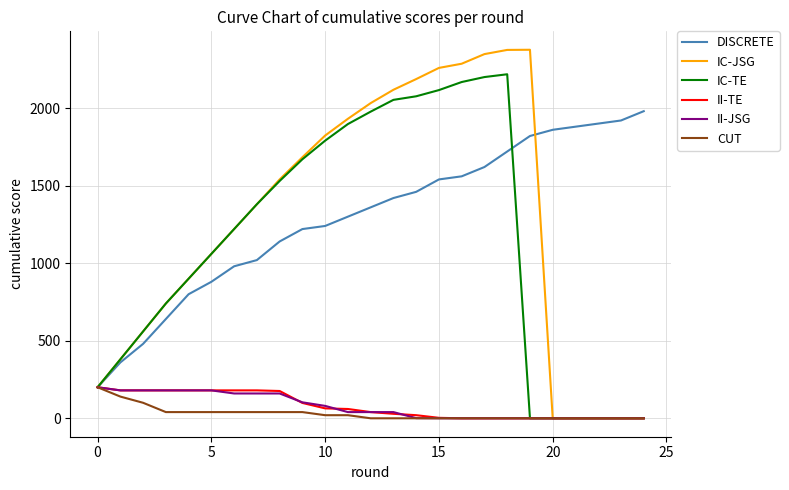

Which series has the widest spread of values?

IC-JSG